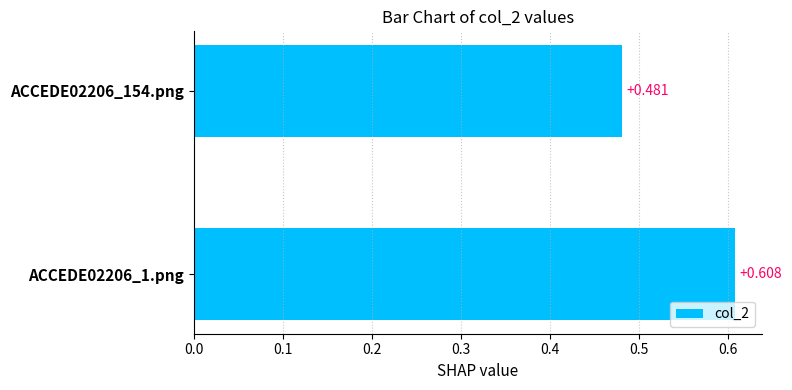

How many series are shown in this chart?

1